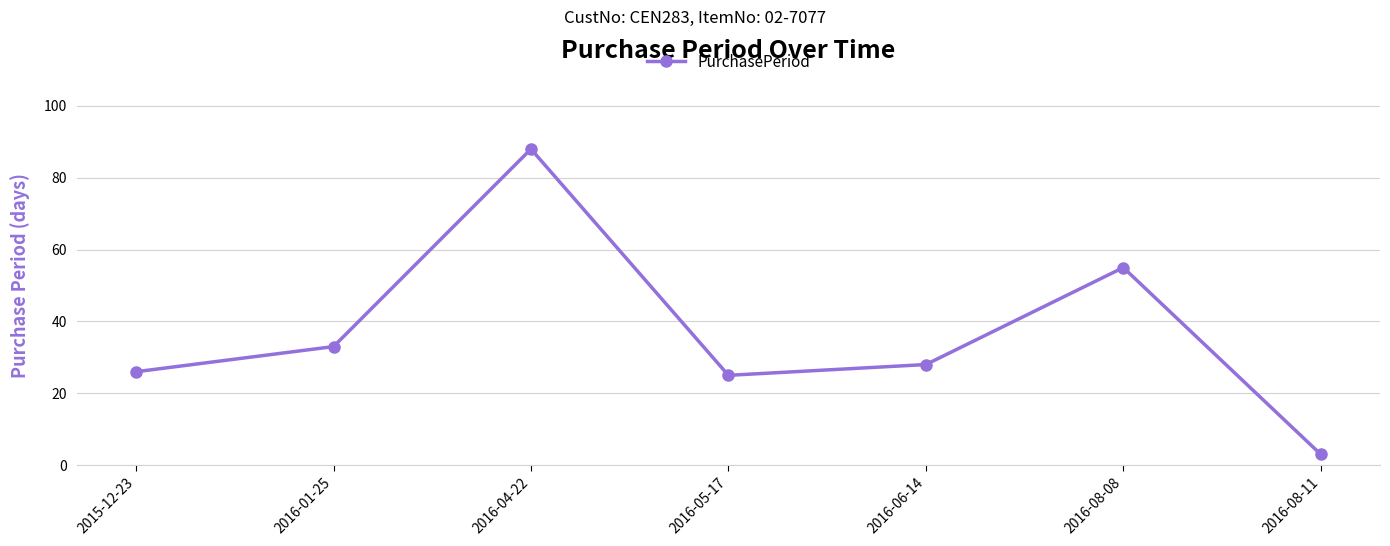

Reading left to right, what are all the values shown in this chart?

26	33	88	25	28	55	3